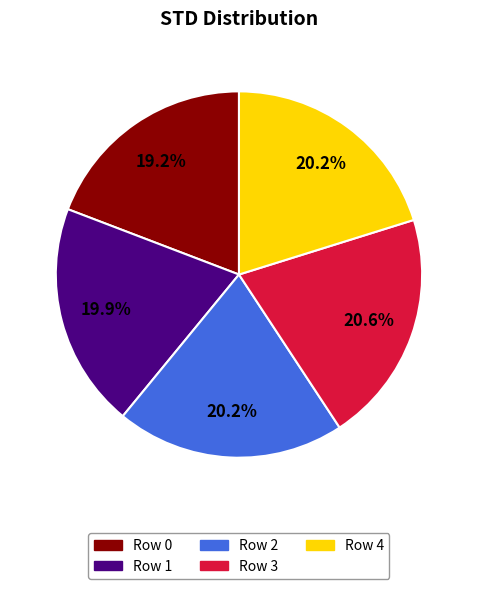

Does Row 2 represent more than half of the total?

No